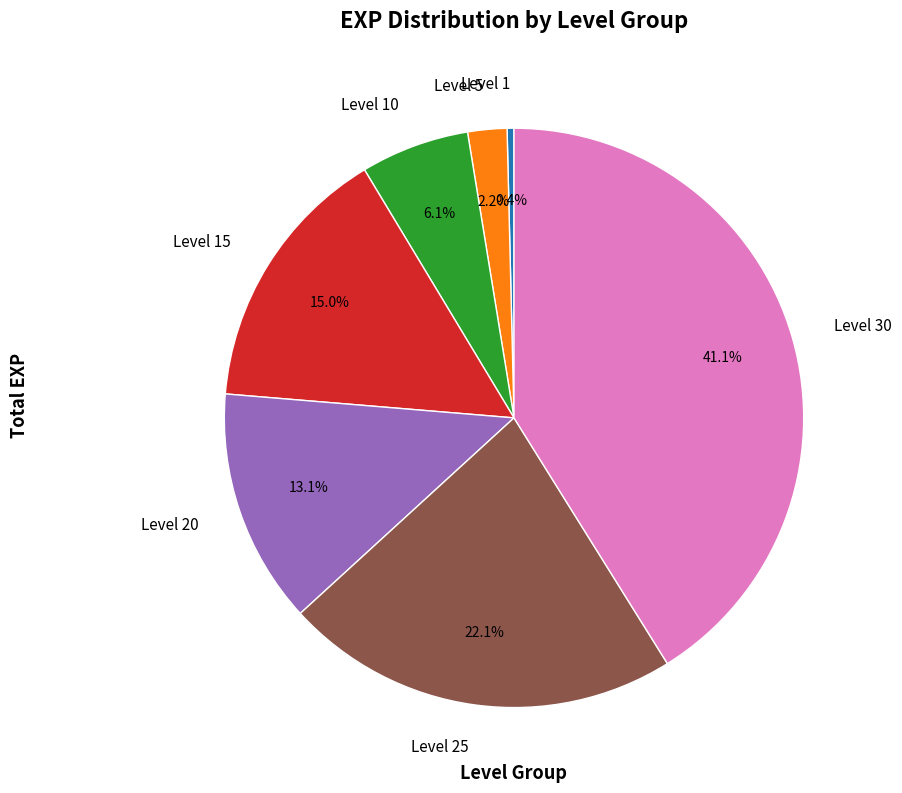

The Level 20 slice represents 7% of the pie. True or false?

False